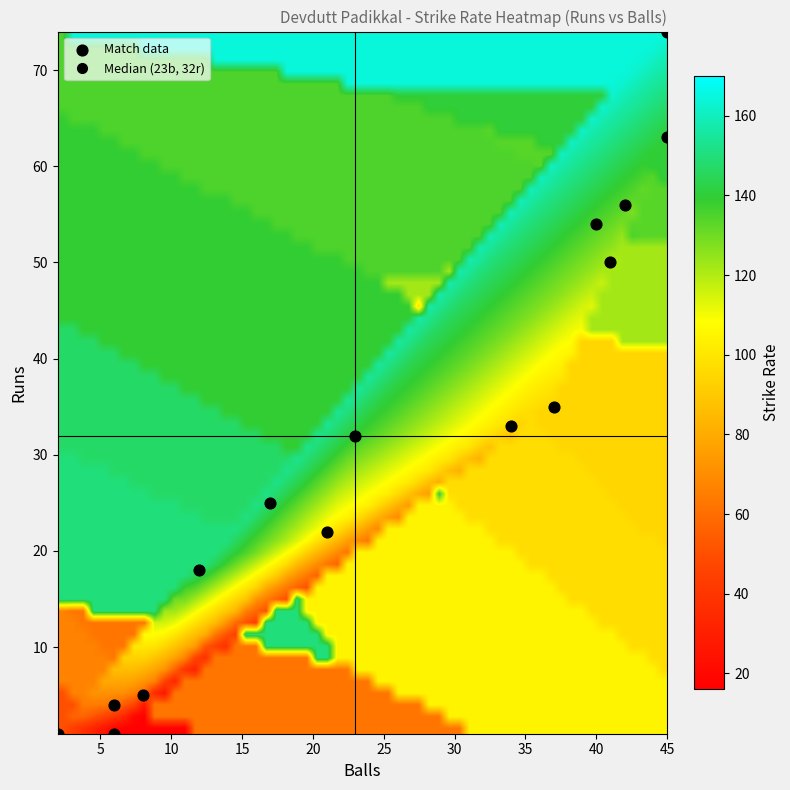

List the coordinates of all points as (Y, X) pairs, reading left to right.

(1, 2)  (1, 6)  (4, 6)  (5, 8)  (18, 12)  (25, 17)  (22, 21)  (32, 23)  (33, 34)  (35, 37)  (54, 40)  (50, 41)  (56, 42)  (74, 45)  (63, 45)